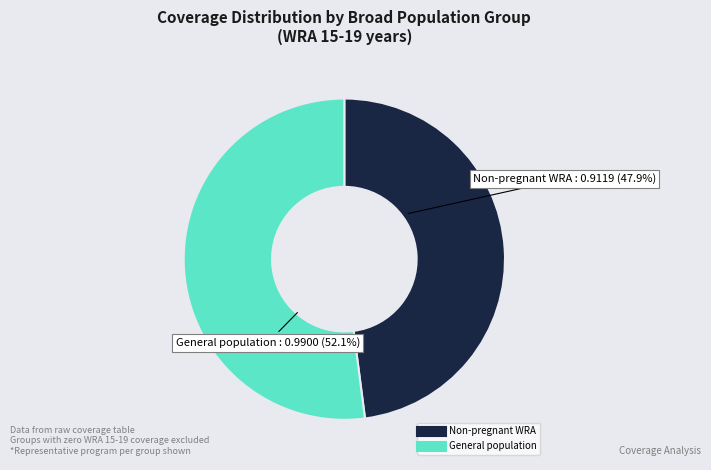

Is there a majority slice in this chart?

Yes